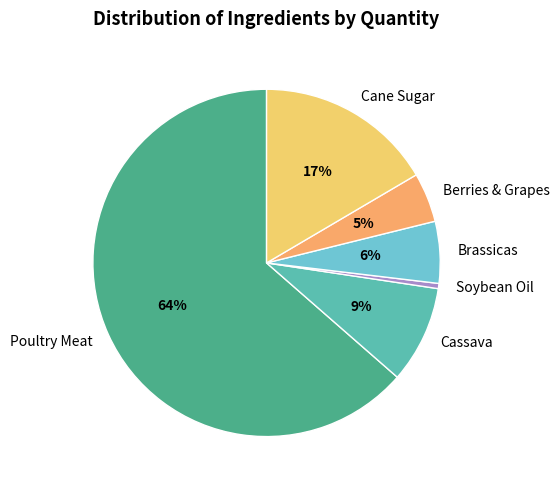

To the nearest percent, what percentage of the pie is Berries & Grapes?

5%